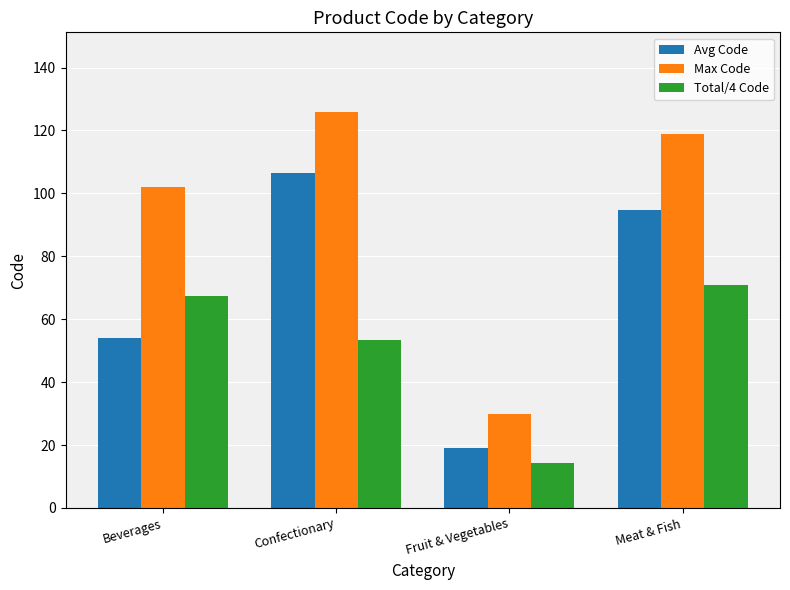

At how many categories does at least one series exceed 67?

3